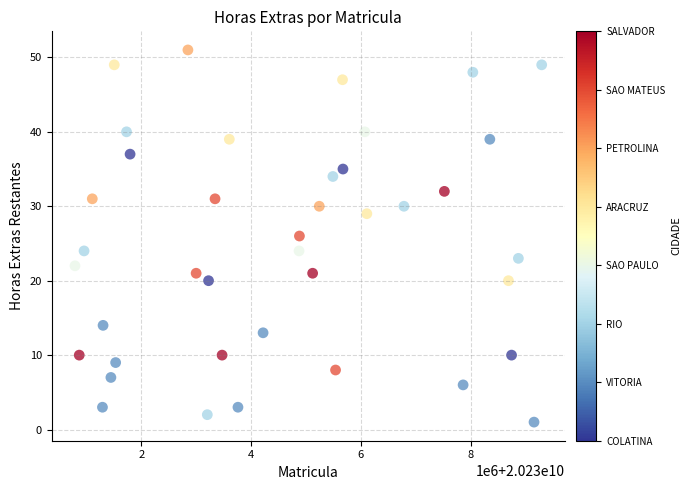

What is the range of X values (max minus min)?

8501569